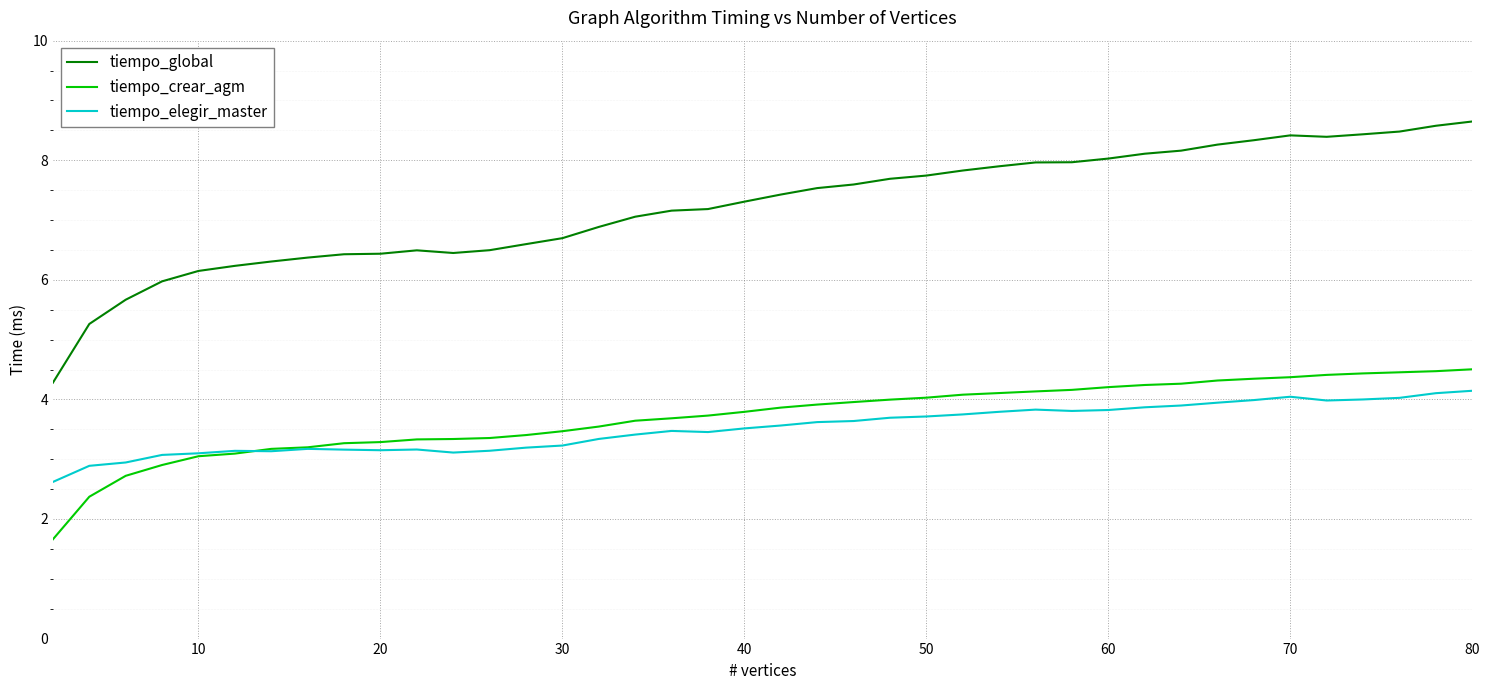

What is the highest value of the tiempo_global series?

8.6